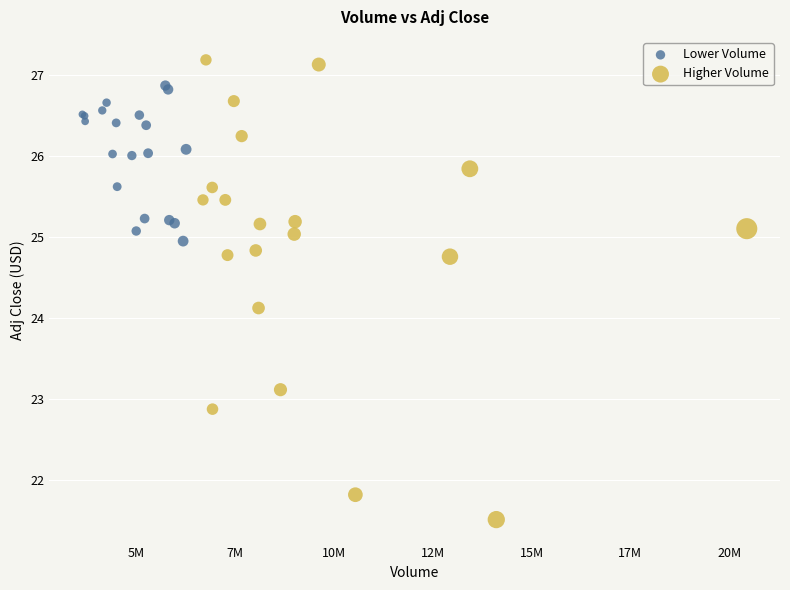

Which series contains the lowest Y value?

Higher Volume